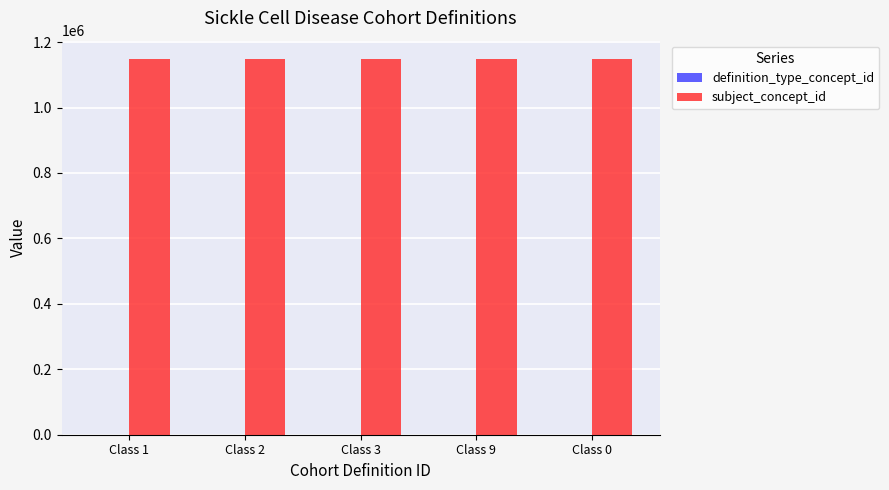

What is the label of the 5th bar from the right?

Class 1